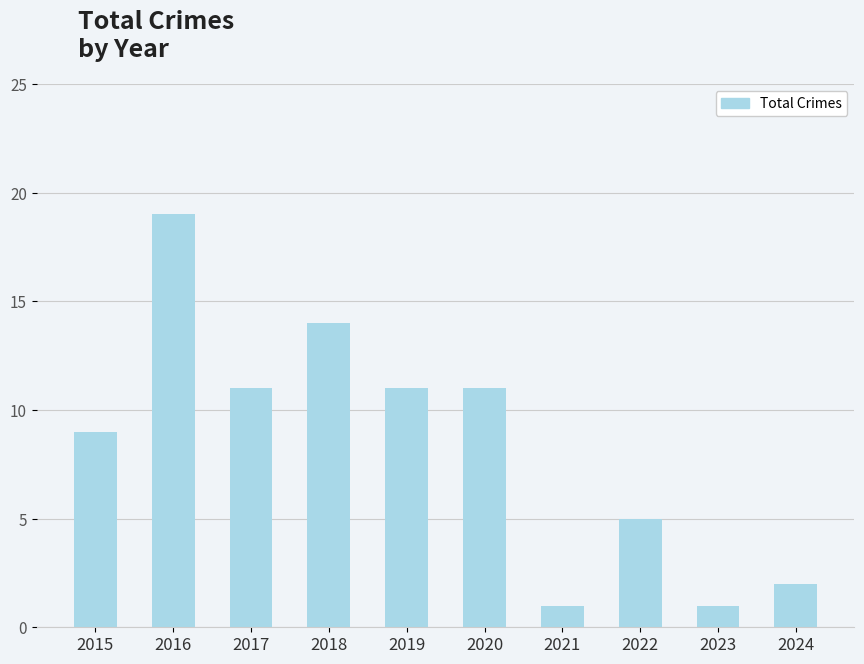

What is the difference between the maximum and minimum values?

18